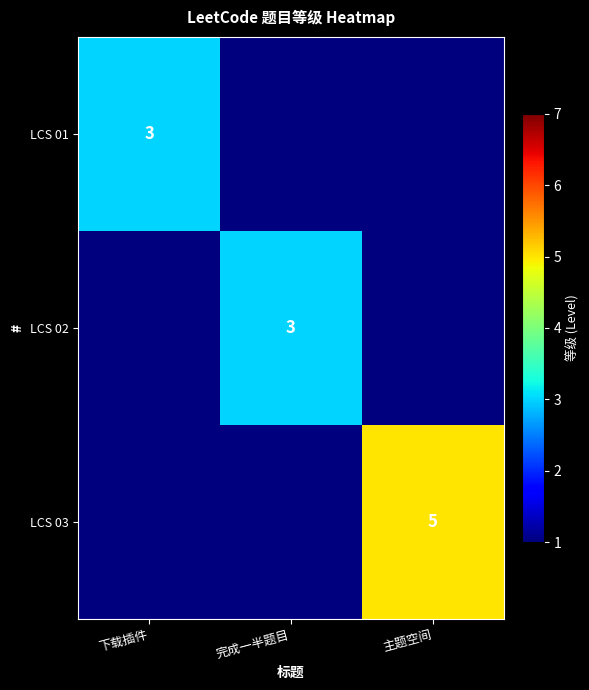

The value of LCS 02 at 完成一半题目 is 1. True or false?

False